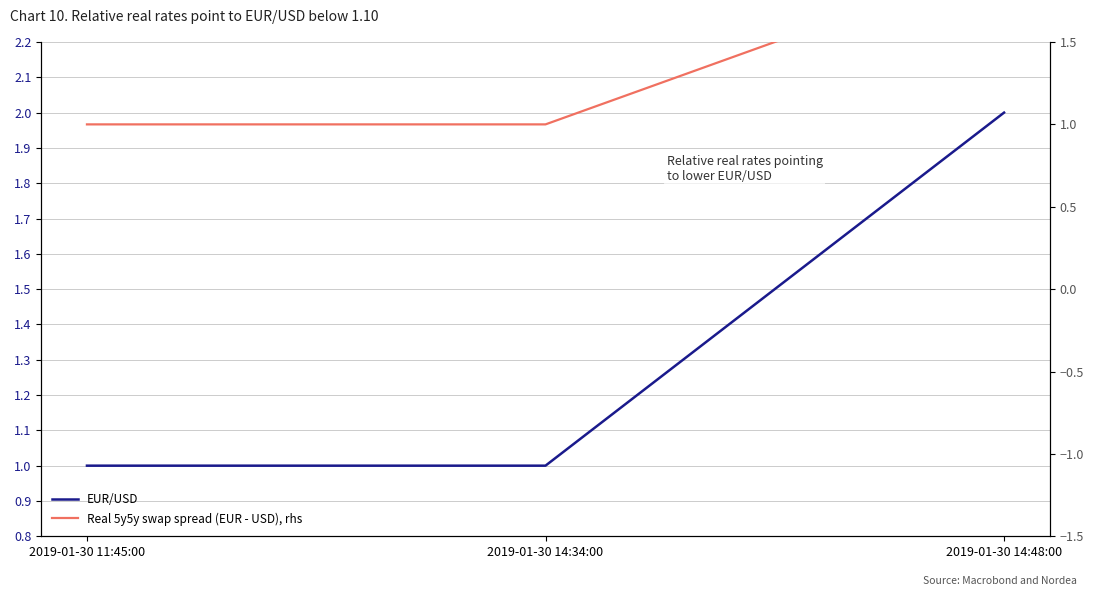

Rank the series at 2019-01-30 11:45:00 from lowest to highest value.

EUR/USD, Real 5y5y swap spread (EUR - USD), rhs